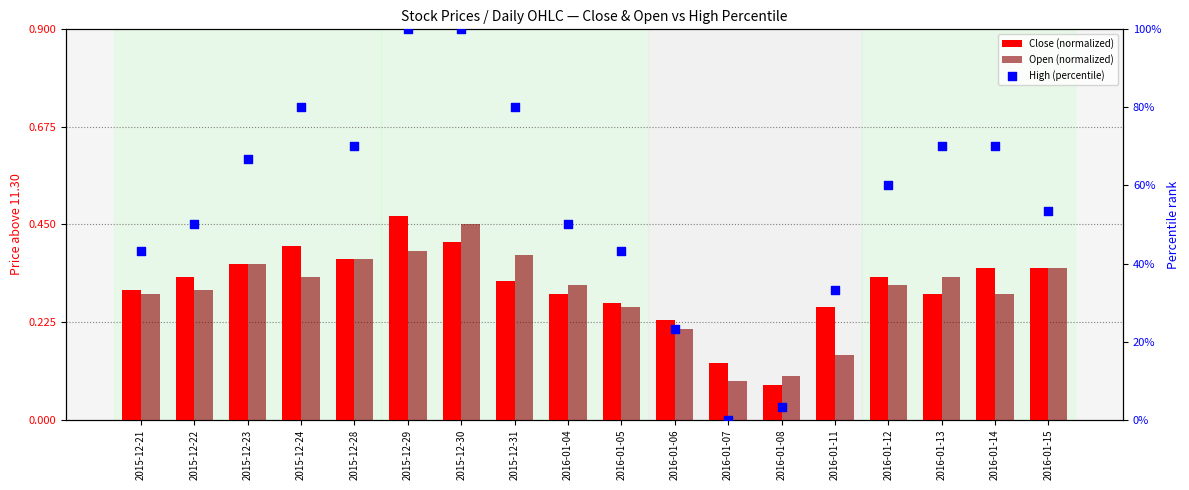

Which series contains the lowest Y value?

High (percentile)